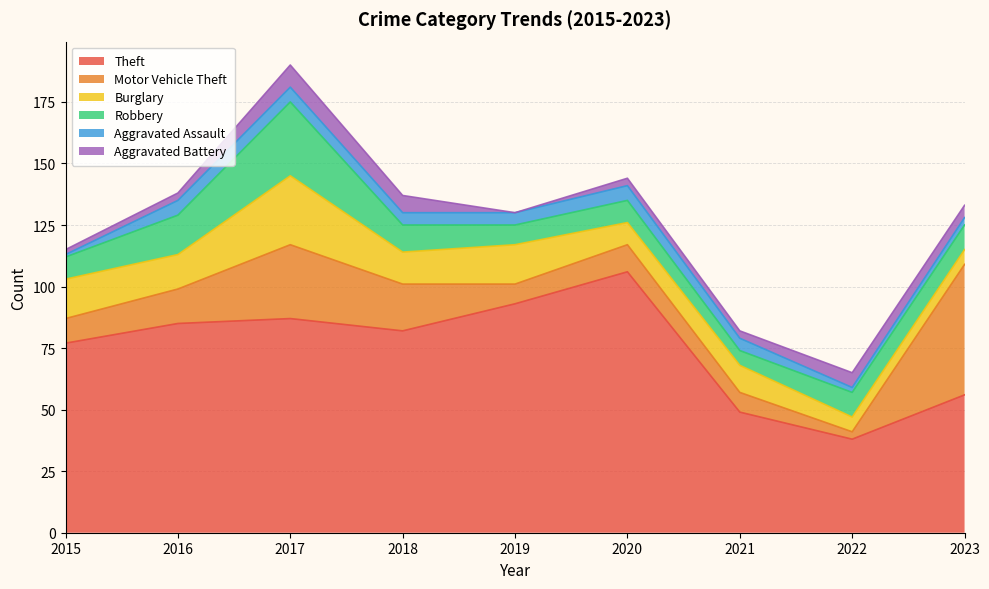

What is the difference between the maximum and second lowest values in the Theft series?

57